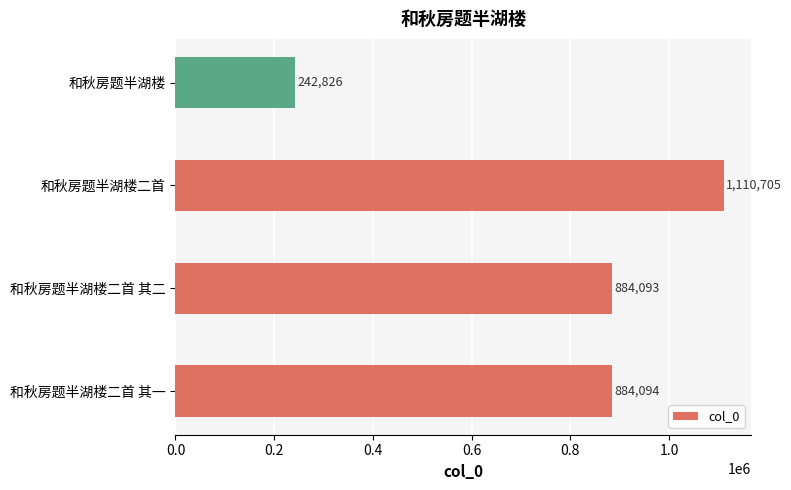

Reading bottom to top, transcribe all the data shown in this chart.

884094	884093	1110705	242826